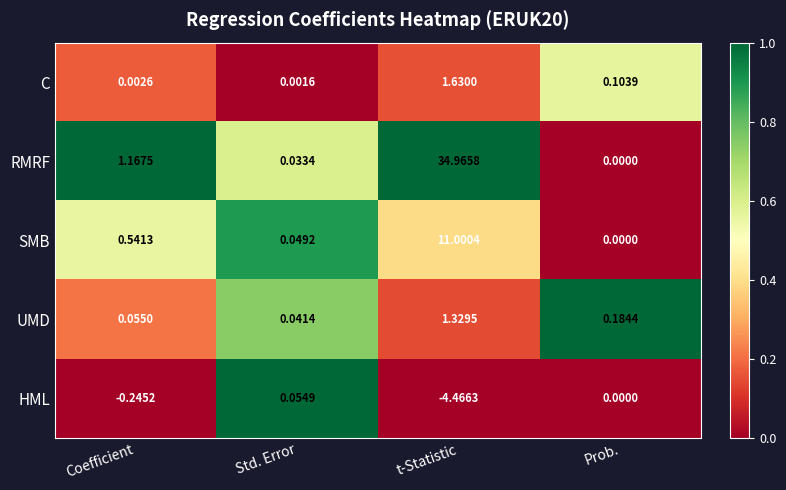

Where is C nearest to the value 0?

Std. Error